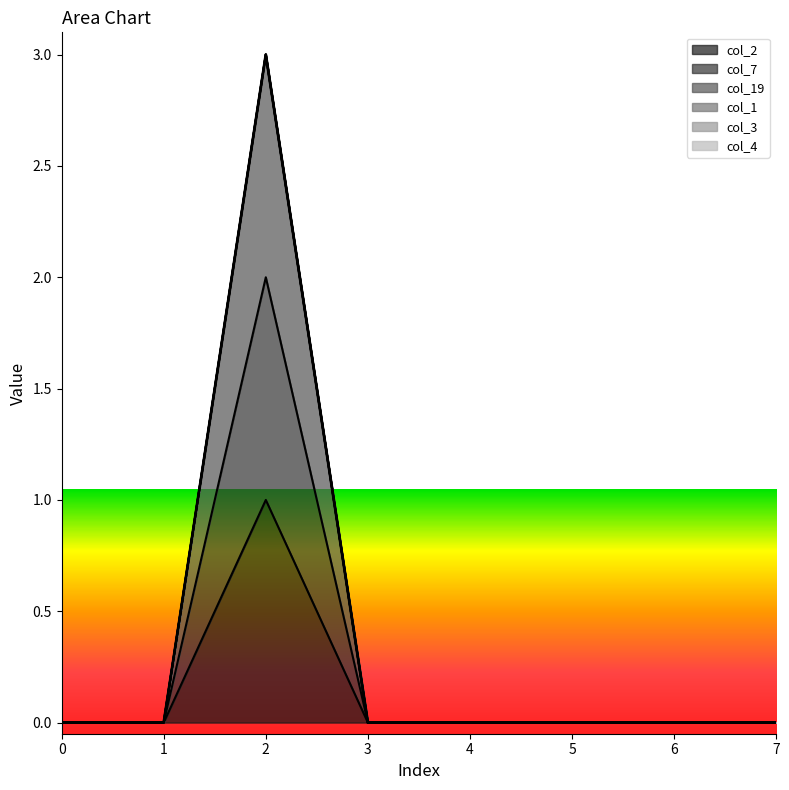

Is it true that the value at 0 is 1?

False